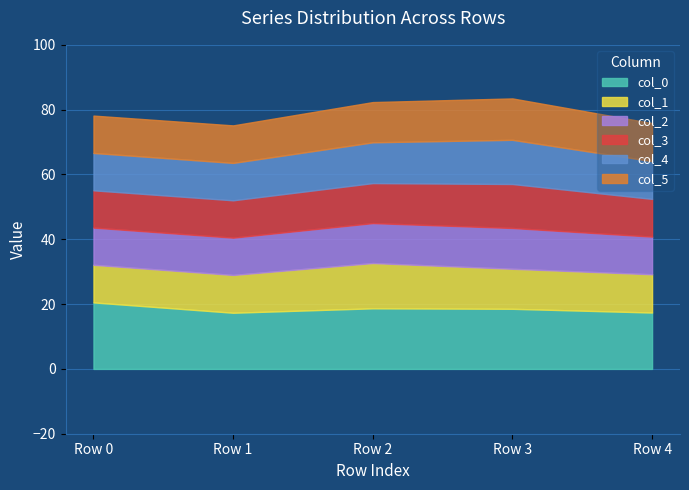

What is the value of the col_1 point at the 3rd from the left?

14.0